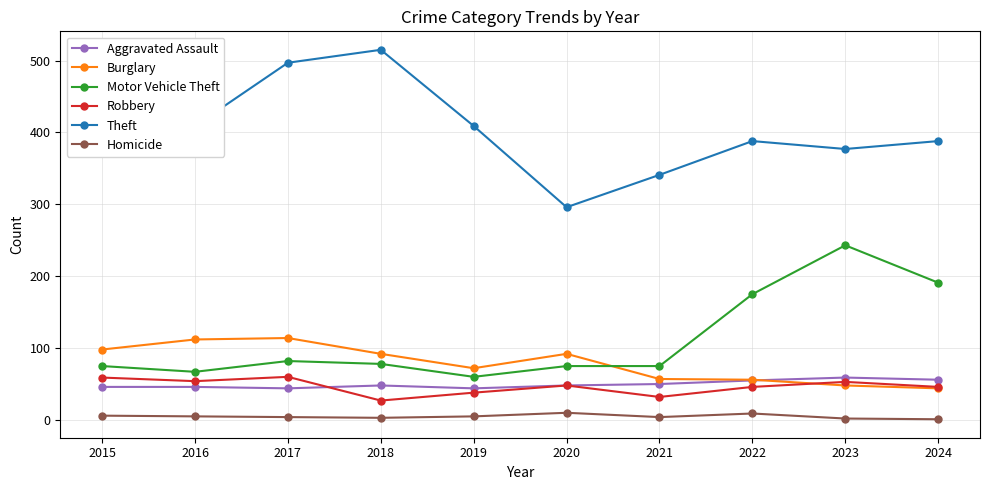

Which series has the widest spread of values?

Theft